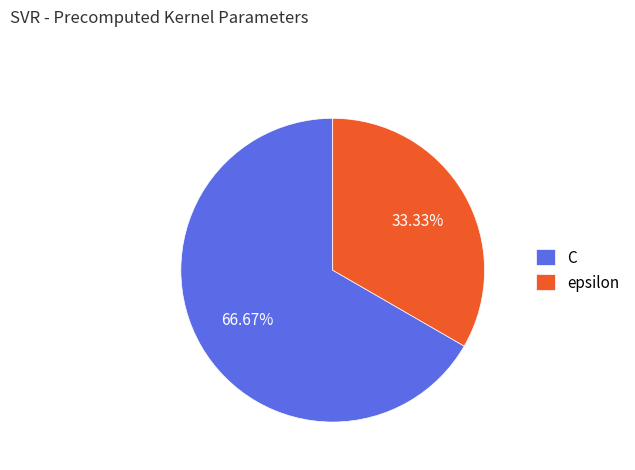

What percentage is the C slice, to the nearest percent?

67%